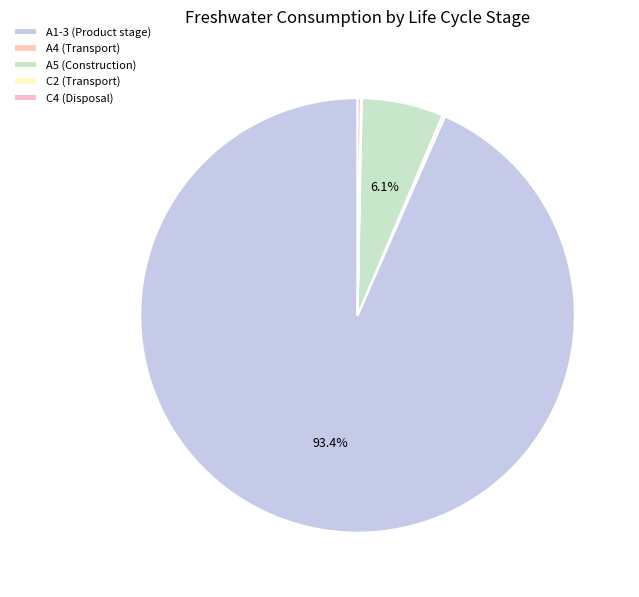

To the nearest percent, what percentage of the pie is A1-3 (Product stage)?

93%